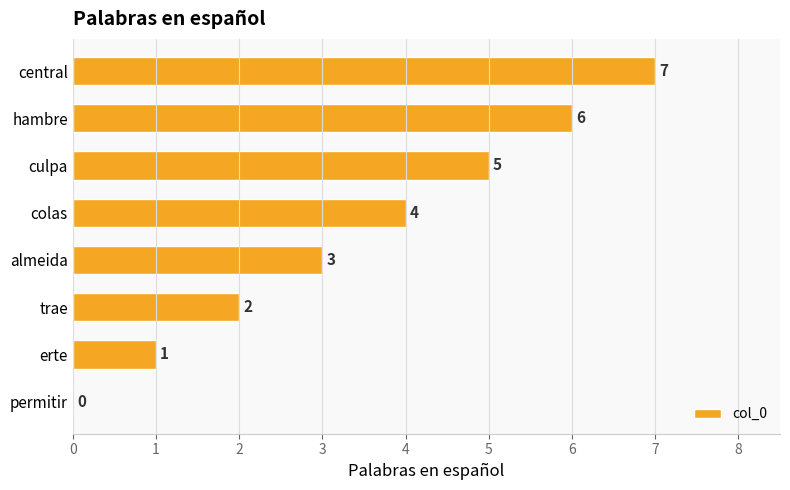

What is the sum of the values at hambre and erte?

7